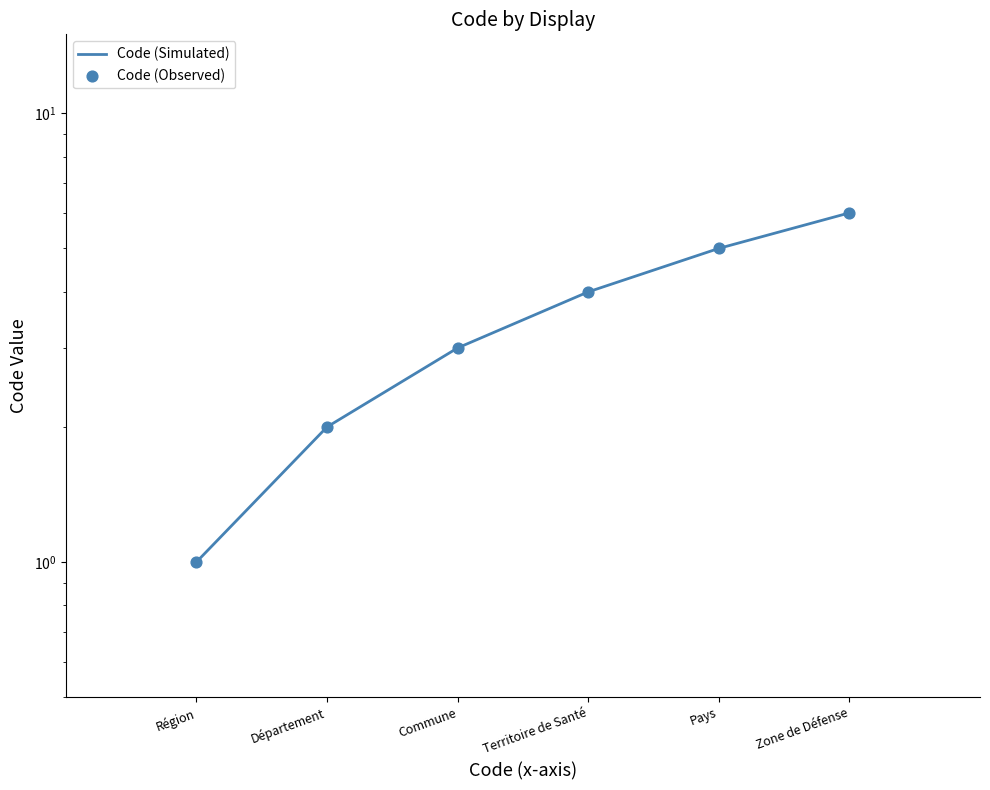

Is the value of Code (Simulated) at Région greater than the value of Code (Observed) at Département?

No